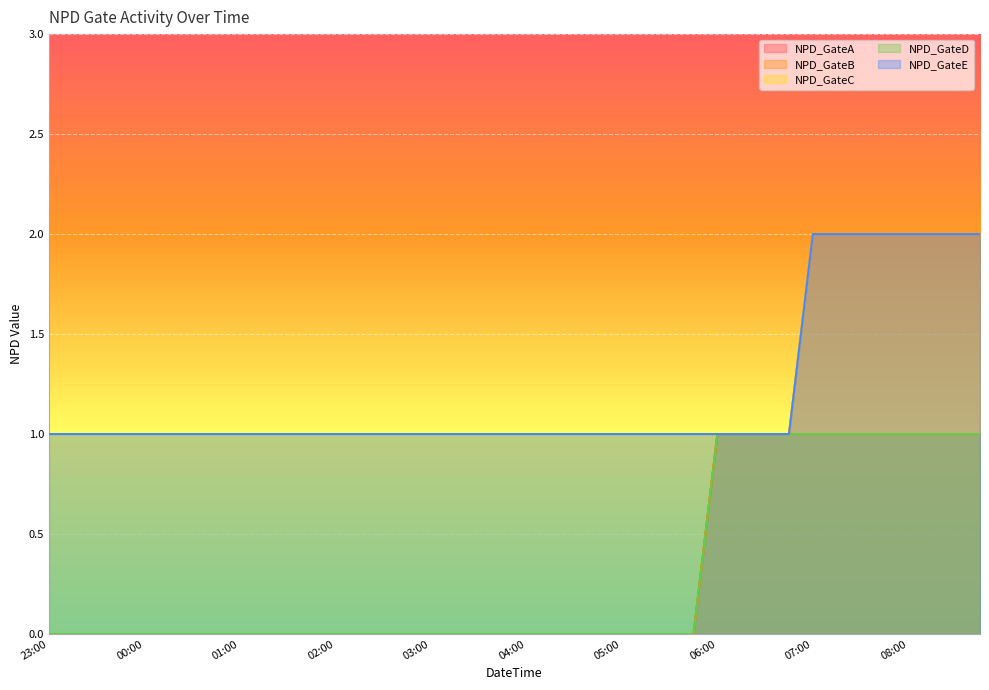

At how many categories does at least one series exceed 0?

40